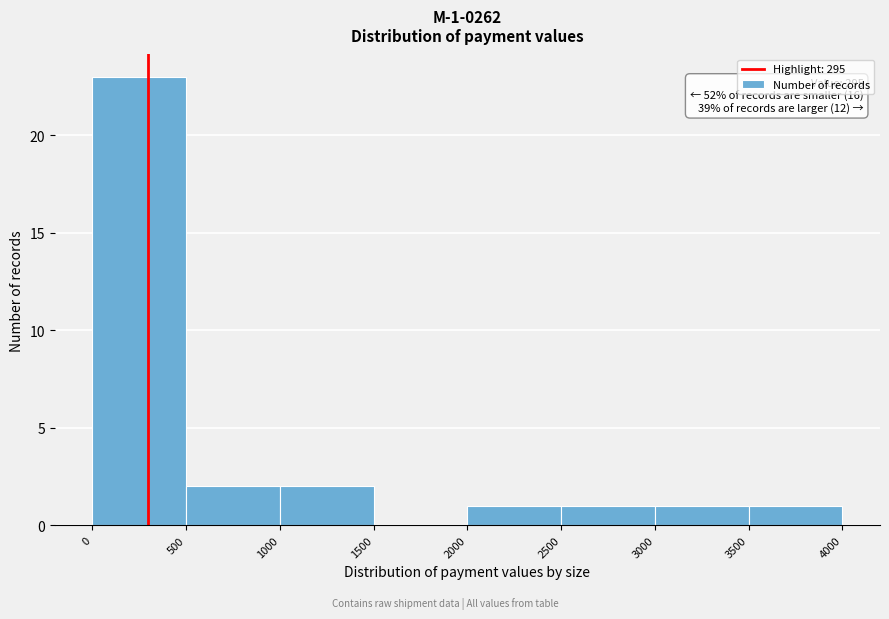

Which range on the x-axis has the tallest bar?

0 to 500